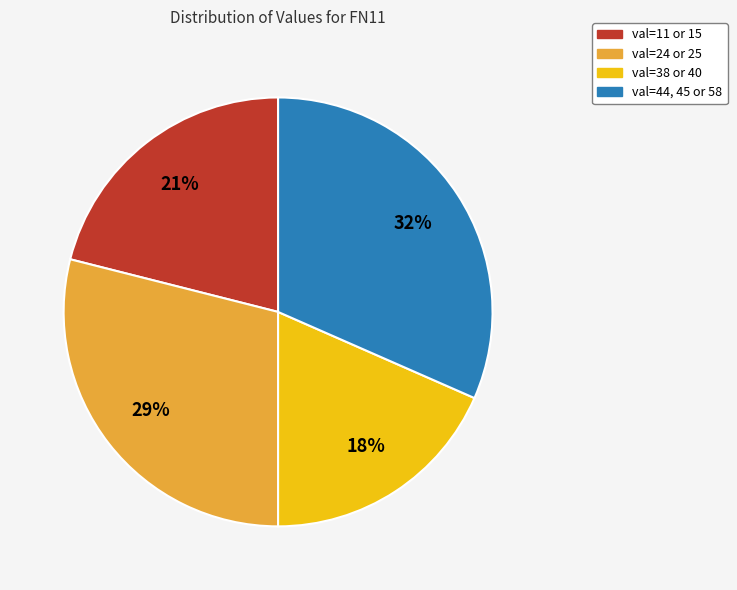

Rank the categories by value from lowest to highest.

val=38 or 40, val=11 or 15, val=24 or 25, val=44, 45 or 58